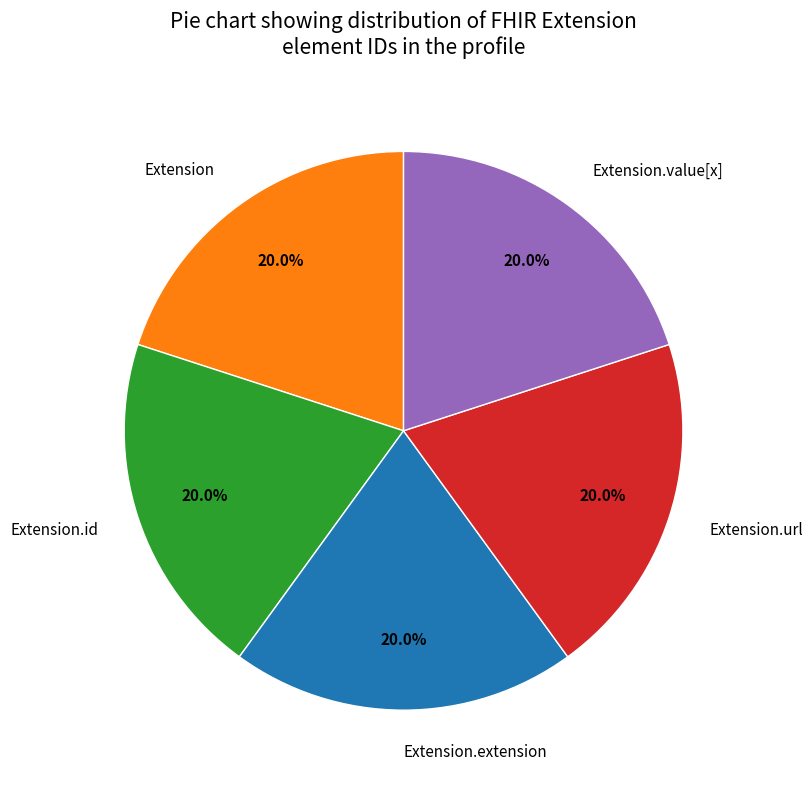

What percentage is the Extension.url slice, to the nearest percent?

20%